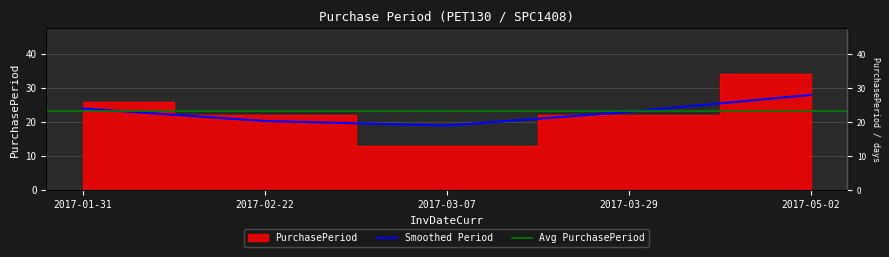

Which category has the lowest value across all series?

2017-03-07